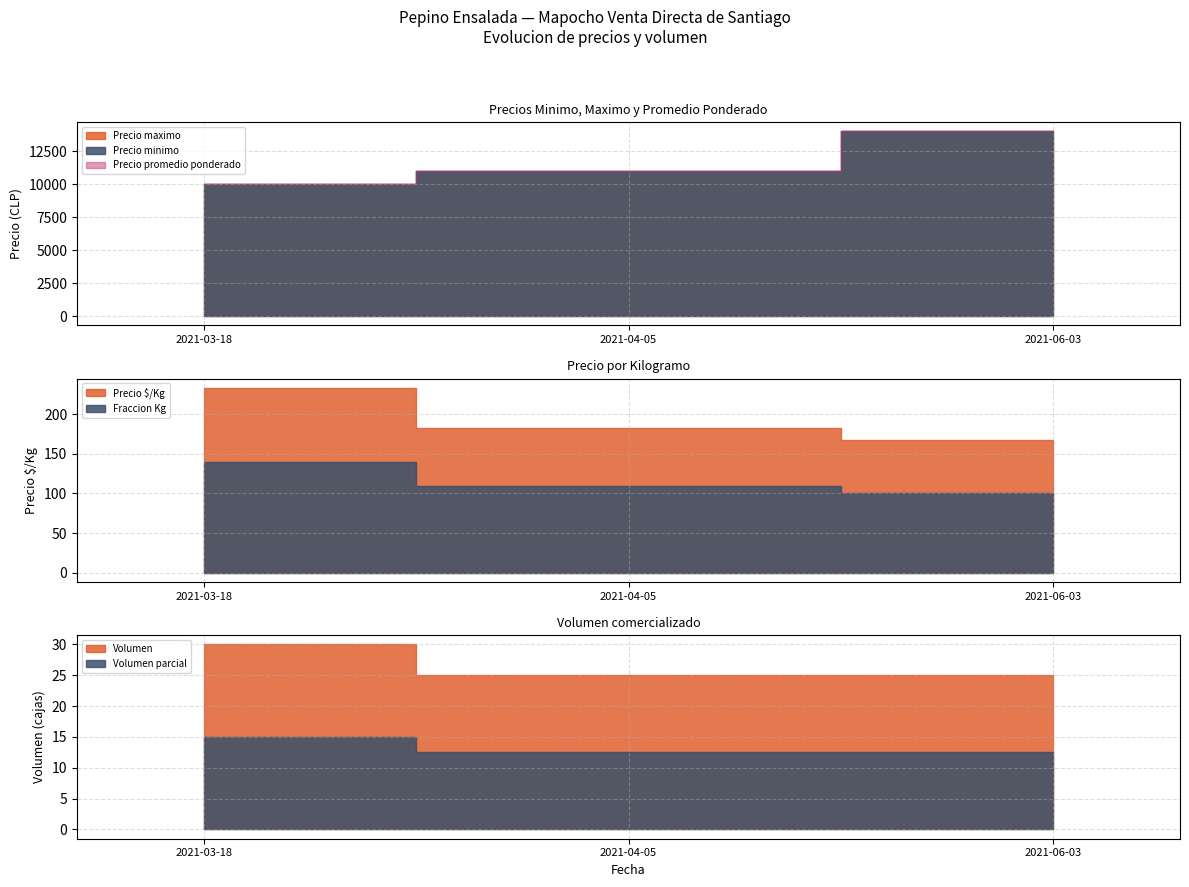

At how many categories does at least one series exceed 13103?

1